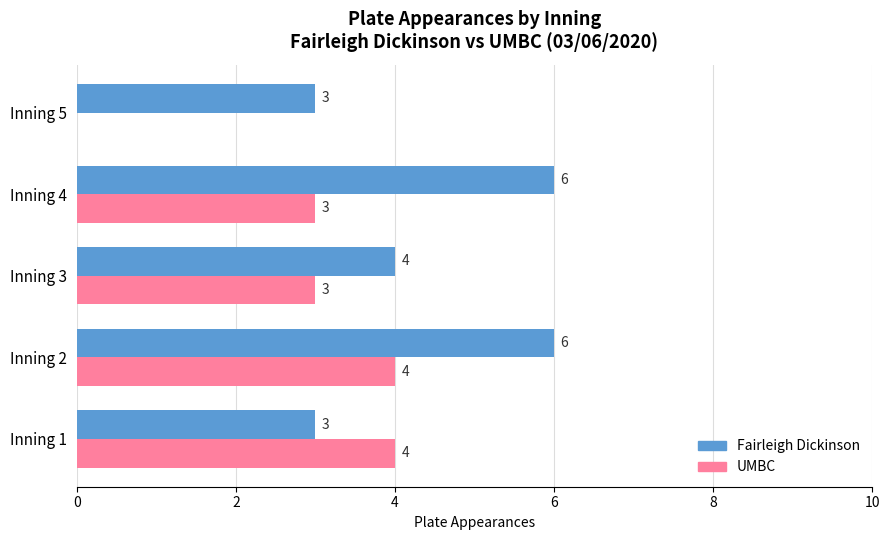

Which series has the largest total across all categories?

Fairleigh Dickinson